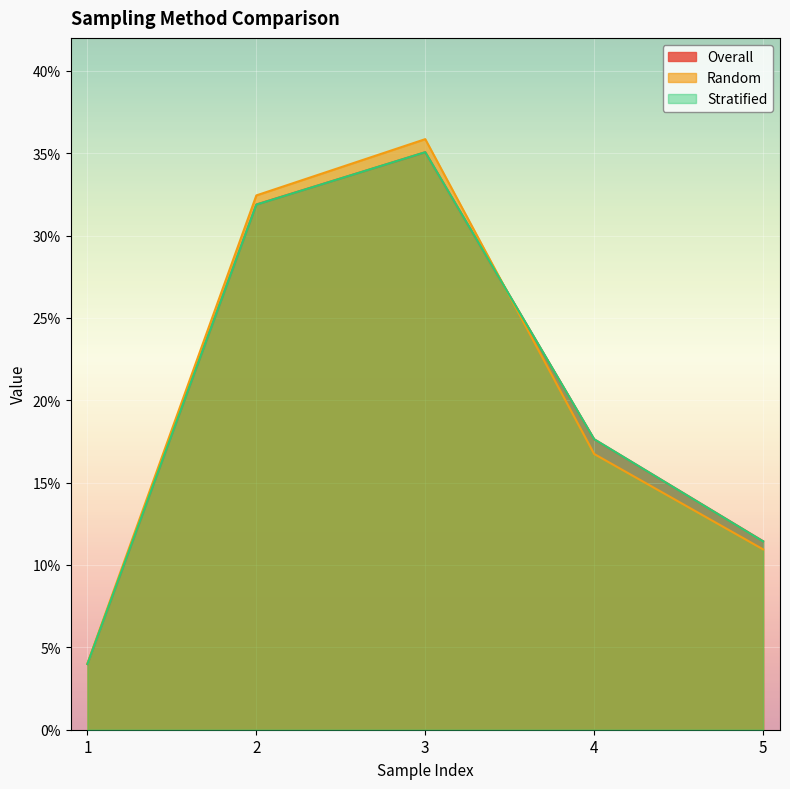

How many lines are shown in the chart?

3